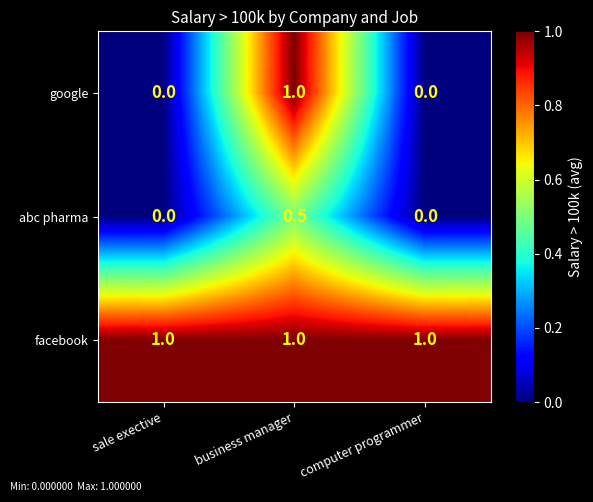

Is it true that facebook equals 0.5 at business manager?

False